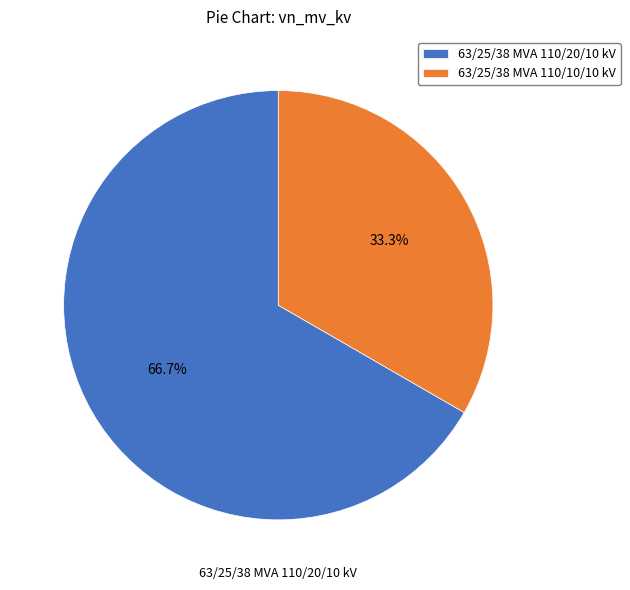

Is there a majority slice in this chart?

Yes